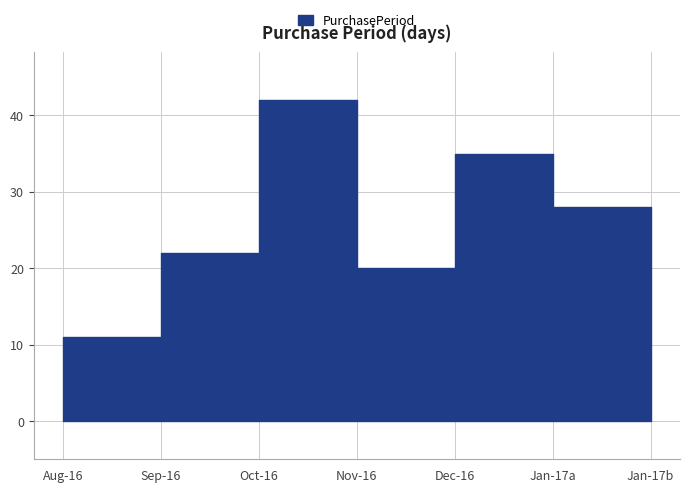

How many interior local valleys (lower than both neighbors) does the data have?

1